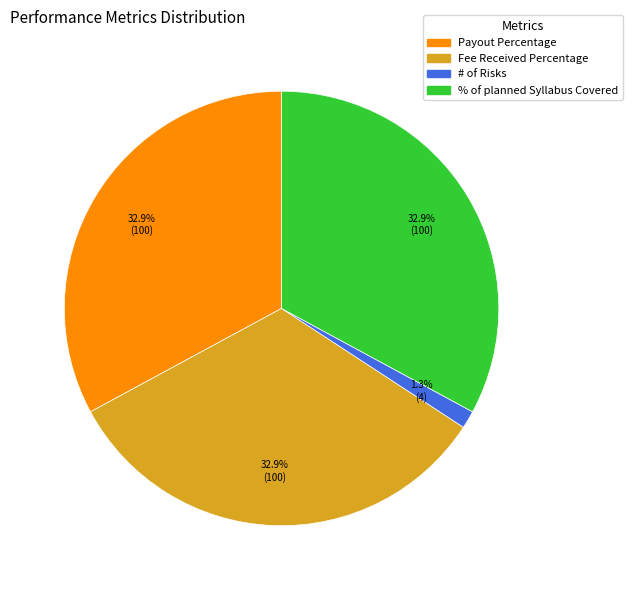

Does any single category account for the majority?

No